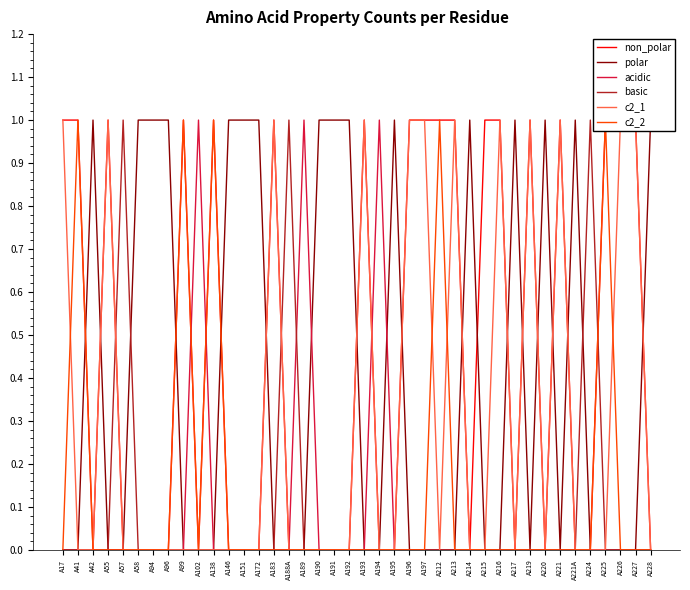

Which category has the highest value in the c2_1 series?

A17